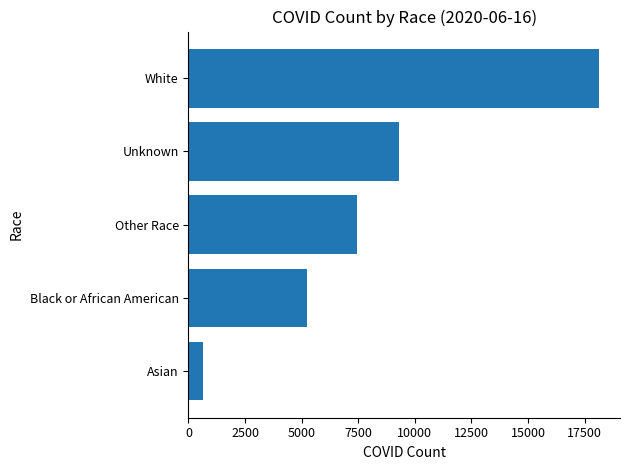

Reading bottom to top, list all the values displayed in this chart.

Asian=646	Black or African American=5220	Other Race=7466	Unknown=9294	White=18160